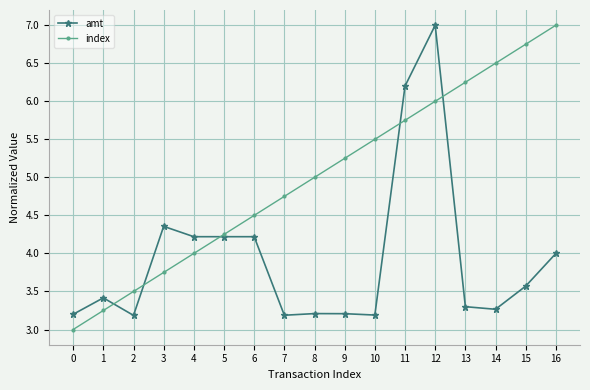

Which category has the highest value in the index series?

16